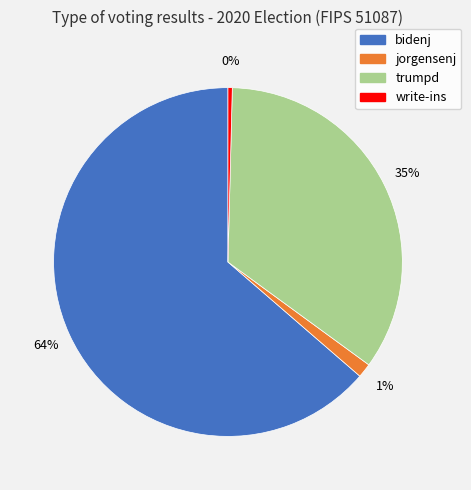

To the nearest percent, what is the combined percentage of bidenj and write-ins?

64%